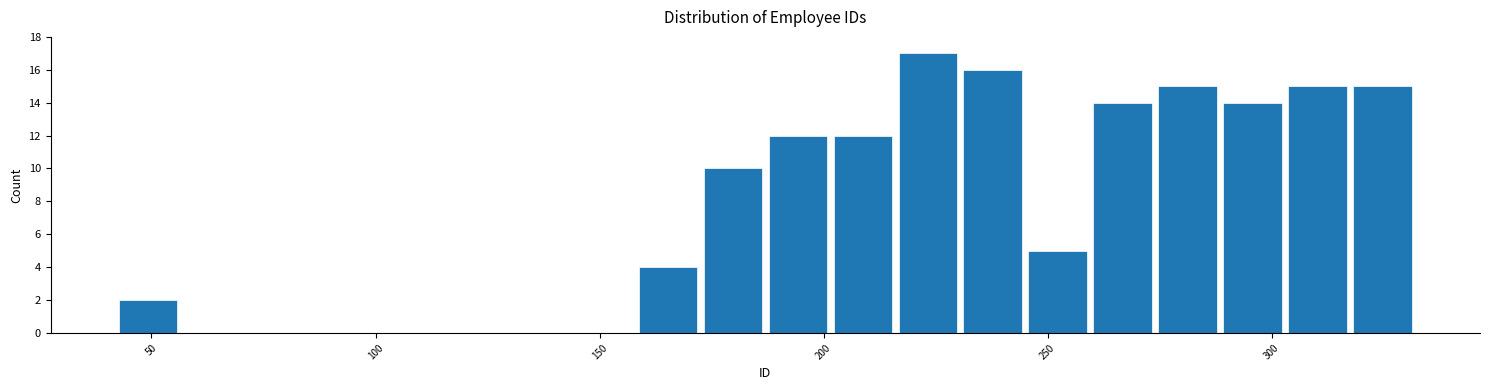

Read against the x-axis, roughly where is the centre of the tallest bar?

225